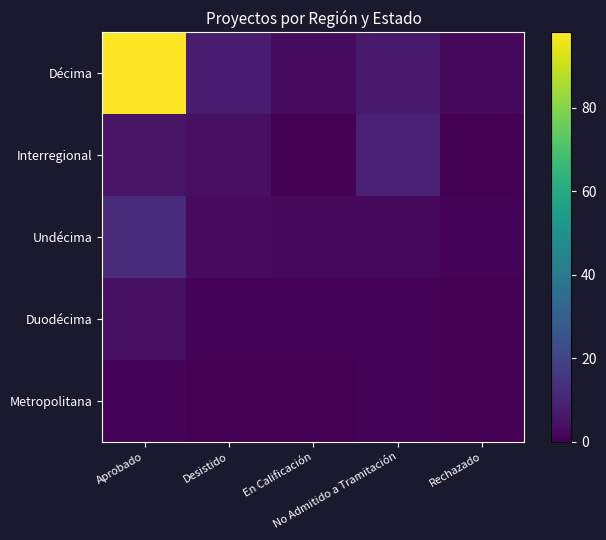

Reading right to left, list all the values displayed in this chart.

Décima: Rechazado=2	No Admitido a Tramitación=7	En Calificación=3	Desistido=8	Aprobado=98
Interregional: Rechazado=0	No Admitido a Tramitación=9	En Calificación=0	Desistido=4	Aprobado=5
Undécima: Rechazado=1	No Admitido a Tramitación=2	En Calificación=2	Desistido=3	Aprobado=12
Duodécima: Rechazado=0	No Admitido a Tramitación=1	En Calificación=1	Desistido=1	Aprobado=4
Metropolitana: Rechazado=0	No Admitido a Tramitación=1	En Calificación=0	Desistido=0	Aprobado=1